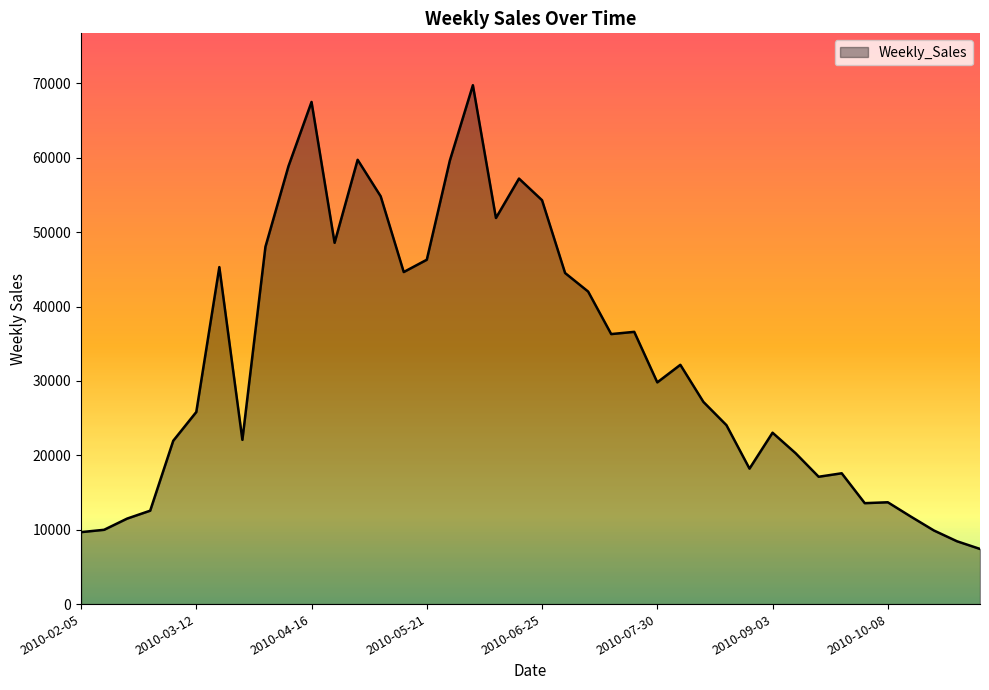

What is the difference between the maximum and minimum values?

62351.2